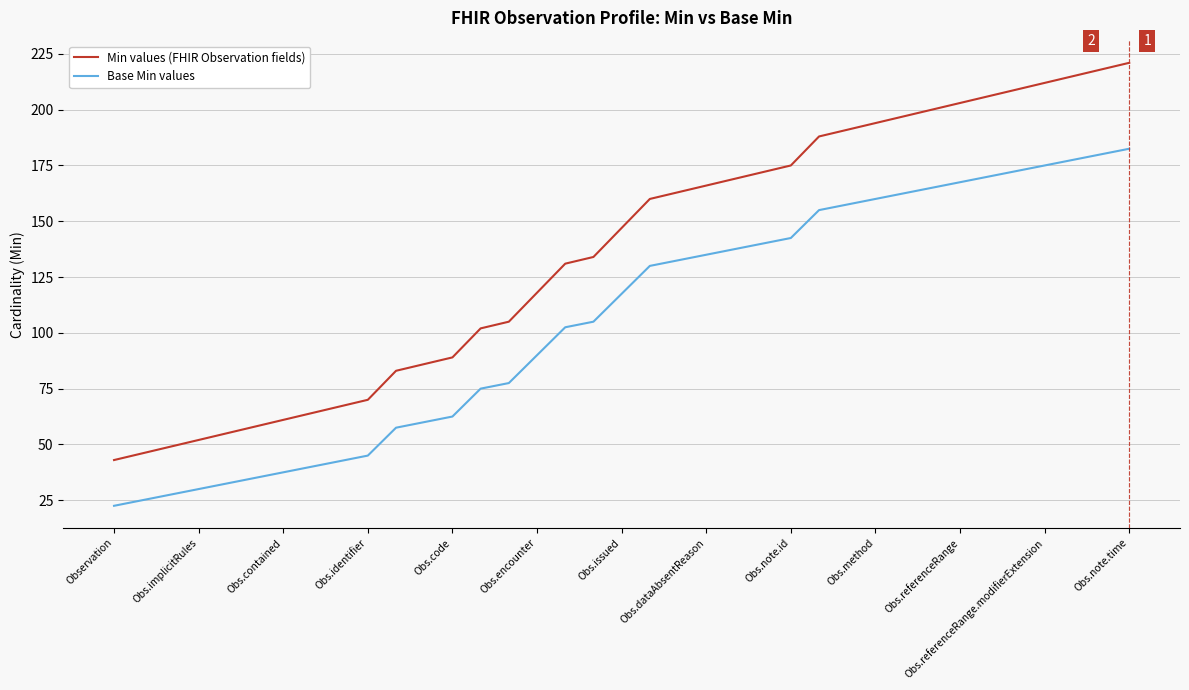

Which series has the largest range (max minus min)?

Min values (FHIR Observation fields)